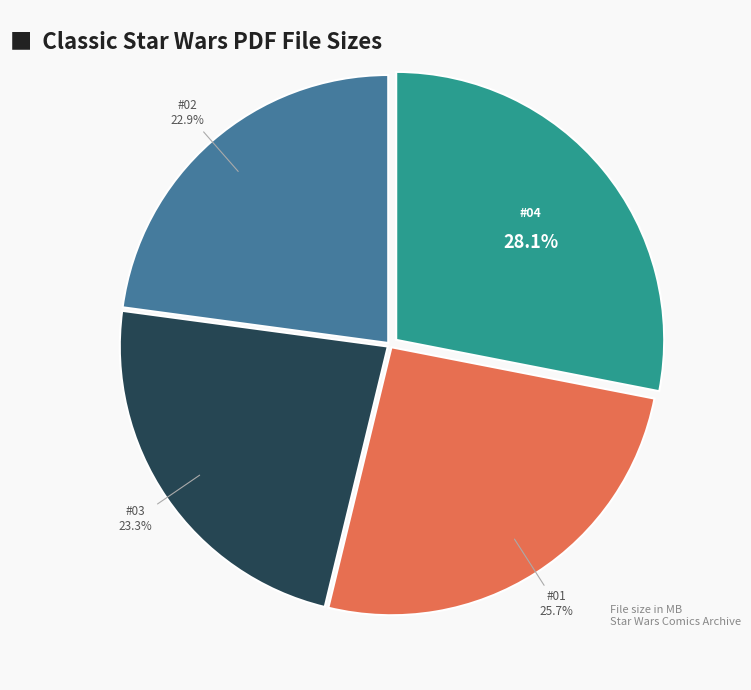

Is it true that Classic Star Wars #04.pdf is 28% of the pie?

True